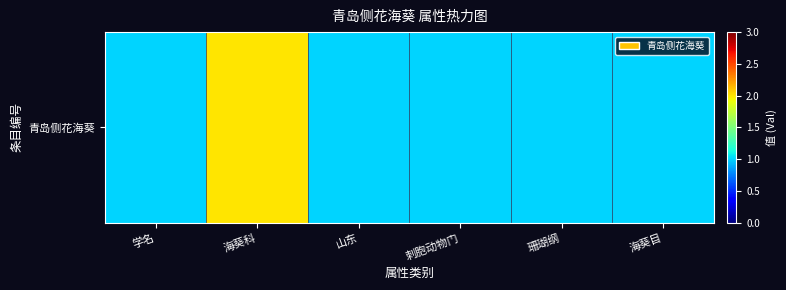

Count the number of categories in the chart.

6